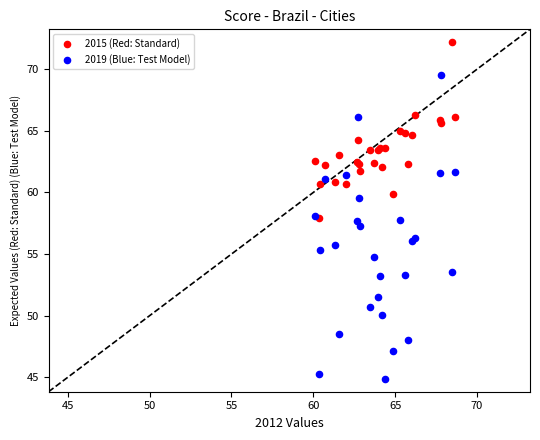

In the 2019 (Blue: Test Model) series, what Y value is closest to 57?

57.3